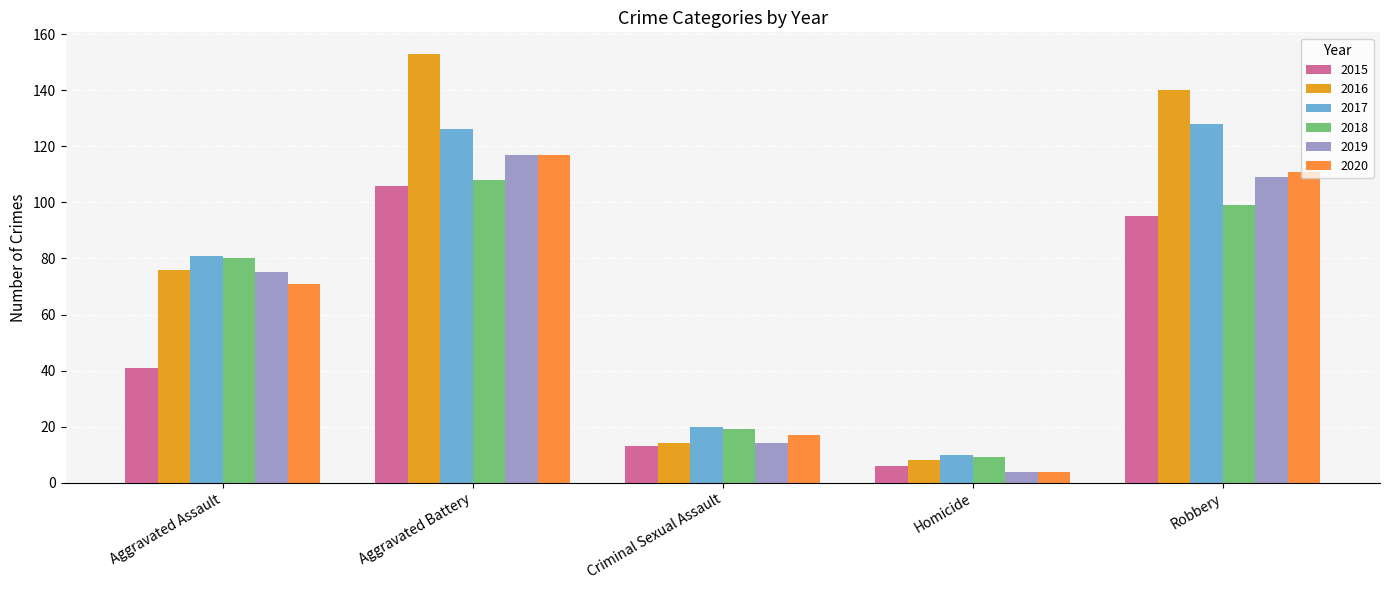

What is the difference between the maximum and second lowest values in the 2020 series?

100